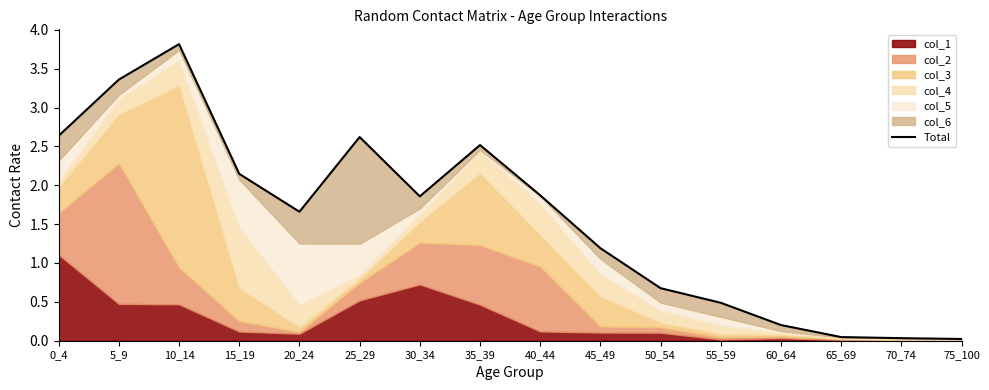

What is the ratio of the value at 15_19 to the value at 5_9?

0.6